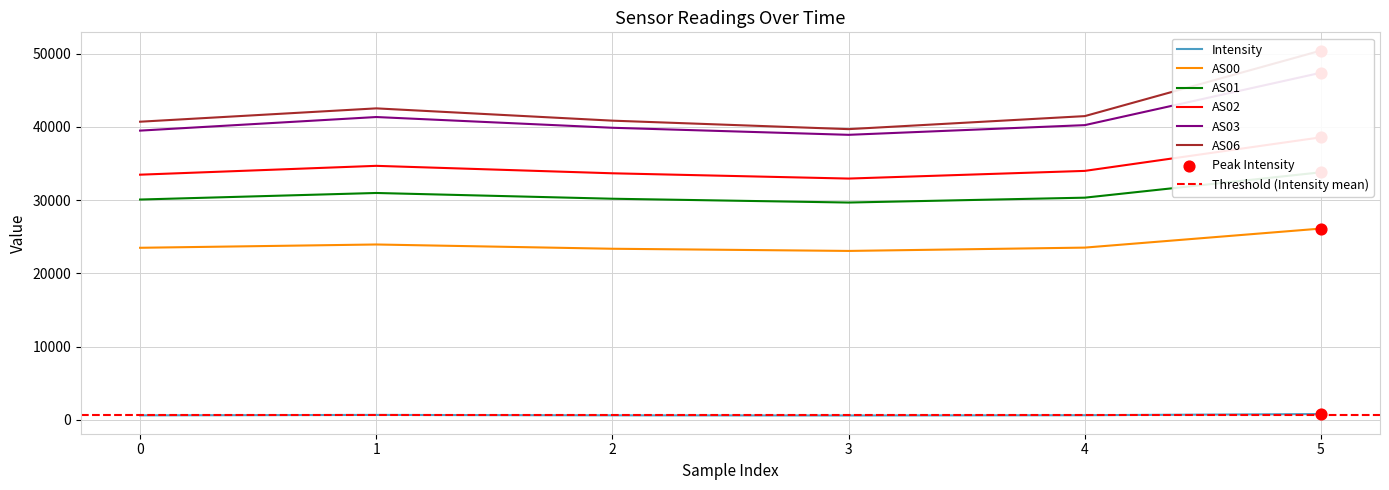

Is the value of AS06 at 0 greater than the value of Intensity at 3?

Yes